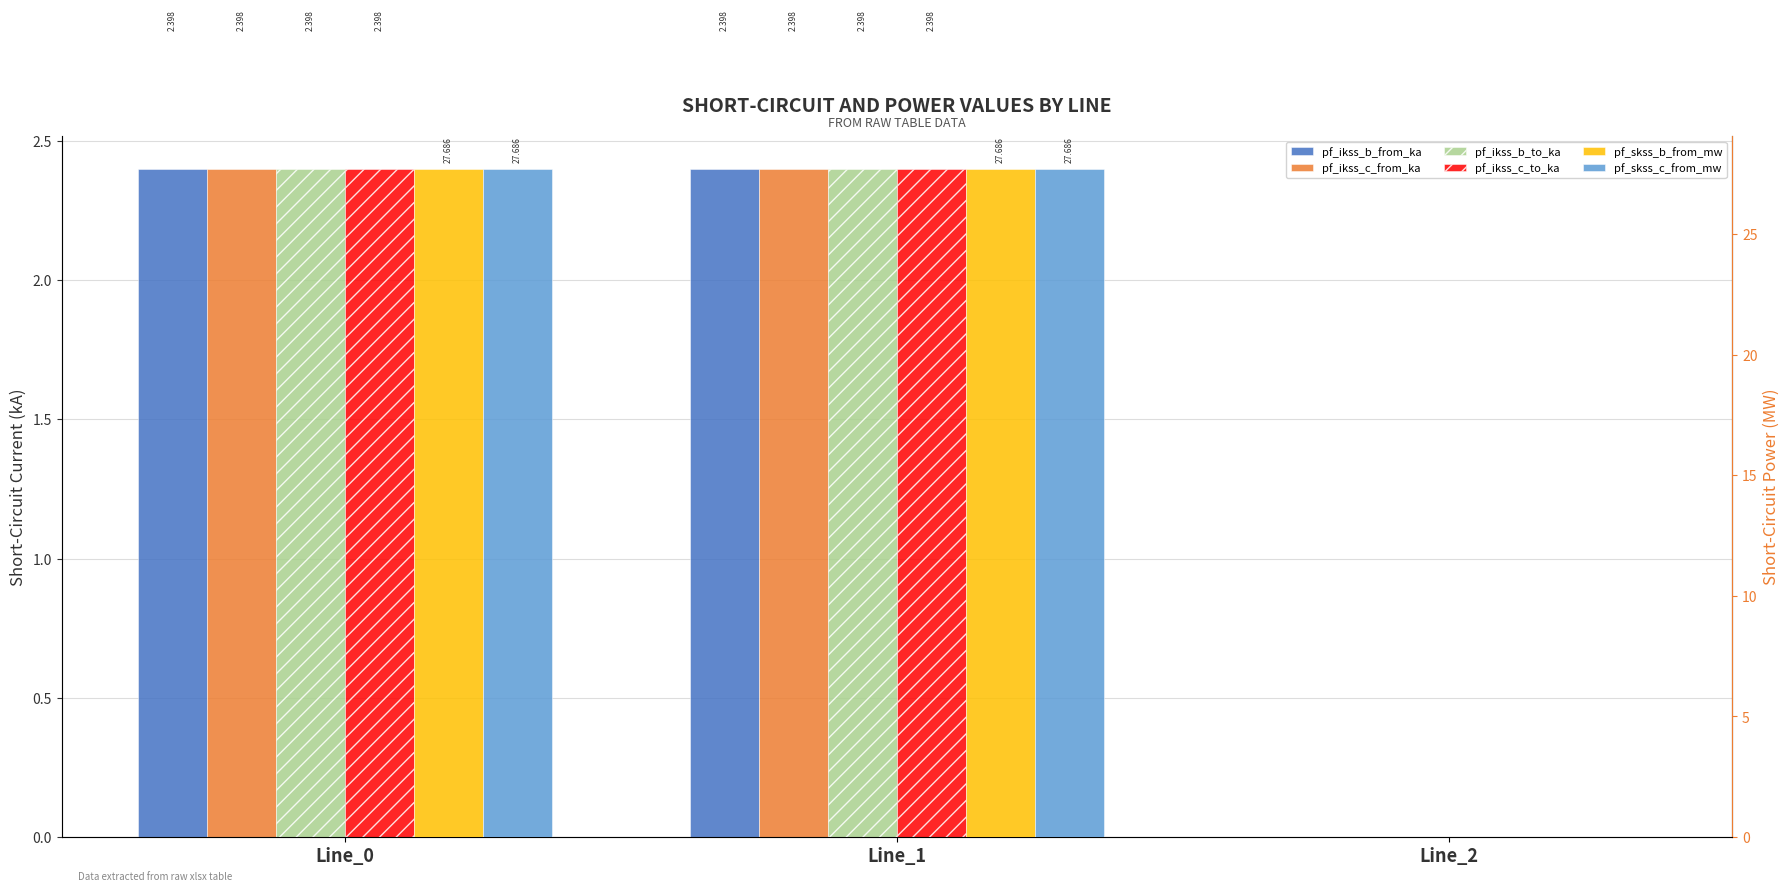

Reading left to right, list all the values displayed in this chart.

pf_ikss_b_from_ka: Line_0=2.4	Line_1=2.4	Line_2=0.0
pf_ikss_c_from_ka: Line_0=2.4	Line_1=2.4	Line_2=0.0
pf_ikss_b_to_ka: Line_0=2.4	Line_1=2.4	Line_2=0.0
pf_ikss_c_to_ka: Line_0=2.4	Line_1=2.4	Line_2=0.0
pf_skss_b_from_mw: Line_0=27.7	Line_1=27.7	Line_2=0.0
pf_skss_c_from_mw: Line_0=27.7	Line_1=27.7	Line_2=0.0